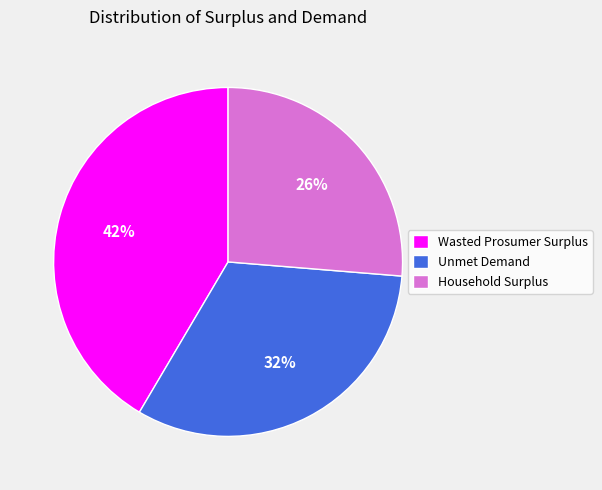

Which slice is the largest?

Wasted Prosumer Surplus